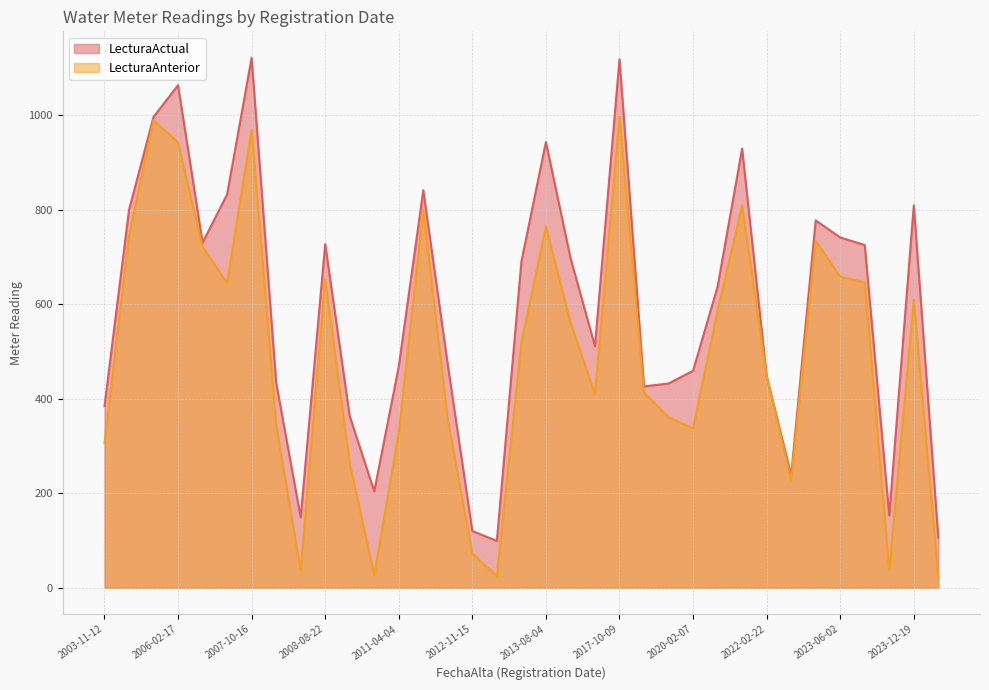

At which label is LecturaActual closest to 610?

2020-03-22